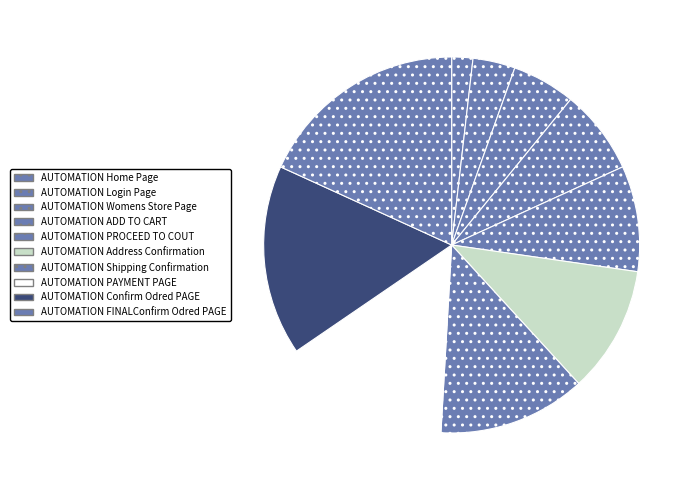

Does AUTOMATION PAYMENT PAGE account for over 50% of the chart?

No